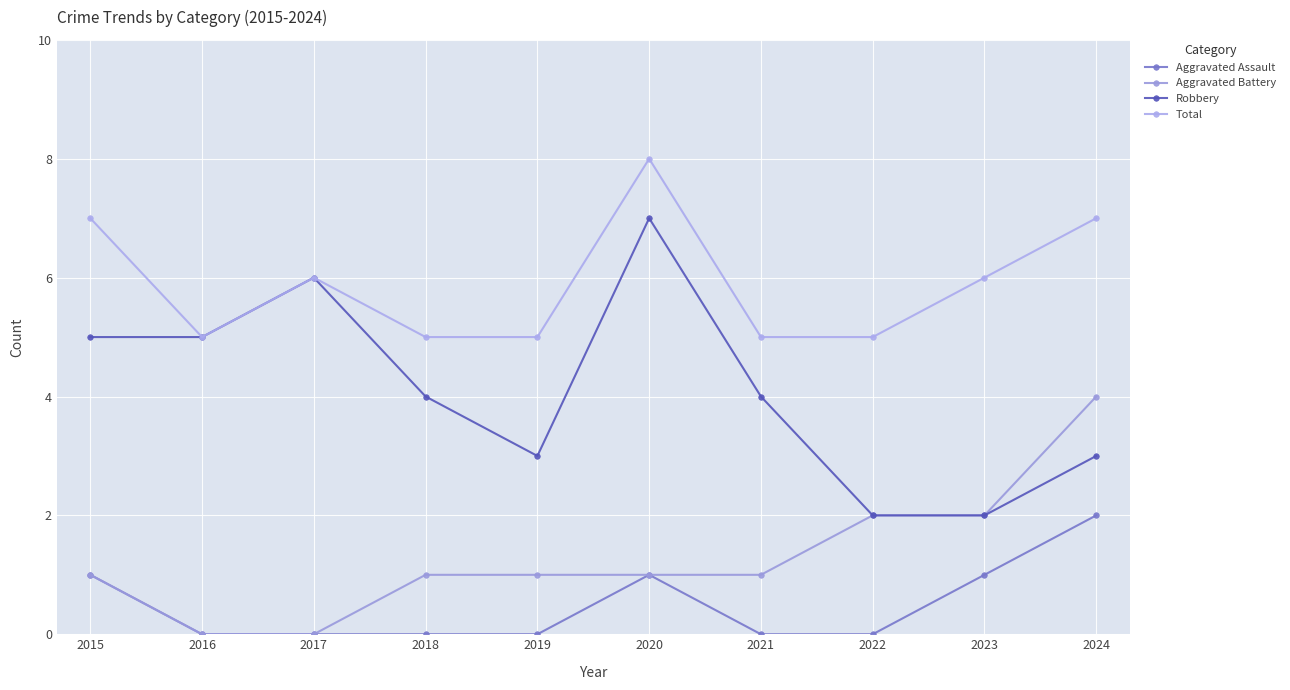

Which series has the widest spread of values?

Robbery